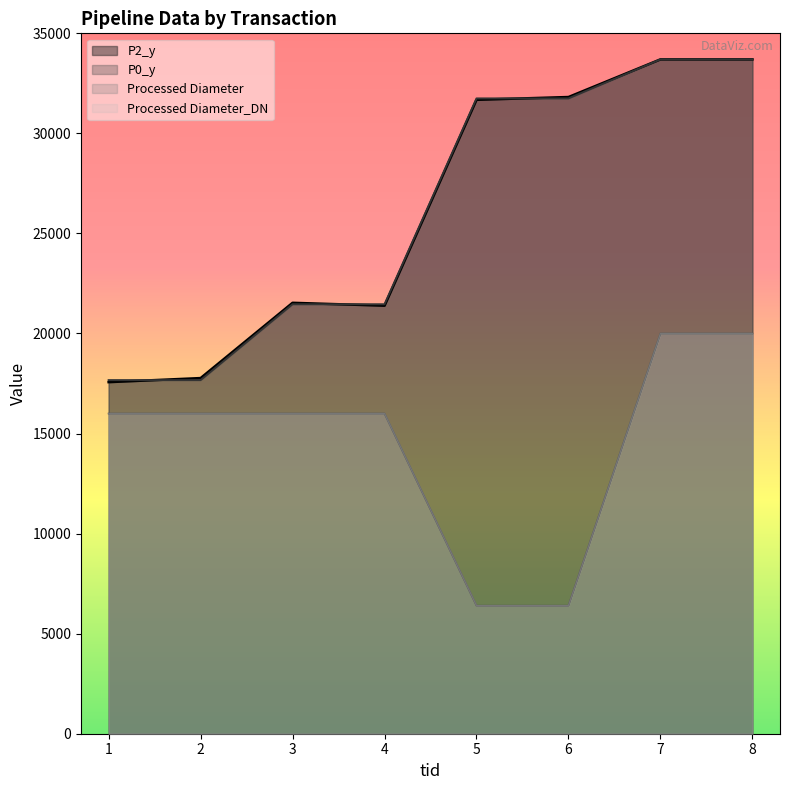

After their last crossing, which series has the higher values: P2_y or P0_y?

P2_y